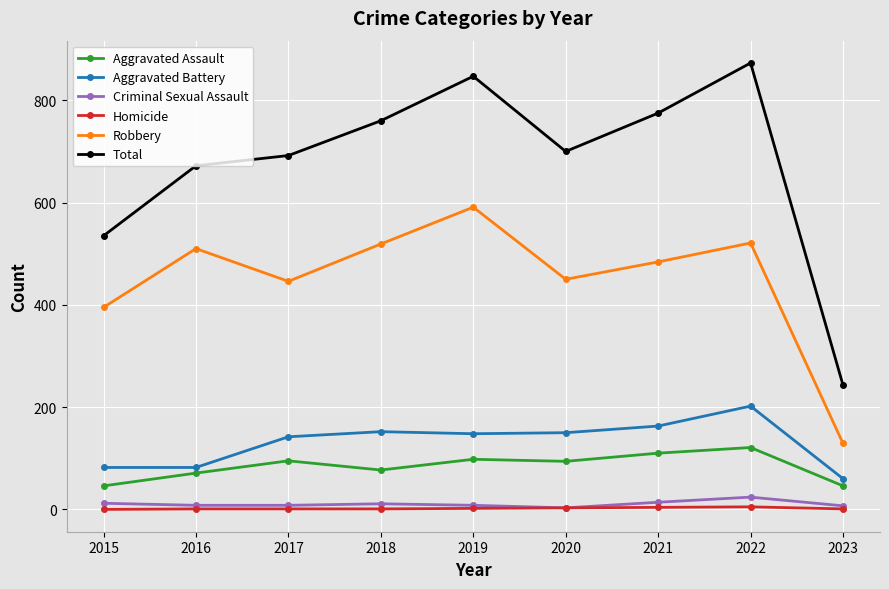

How many series are shown in this chart?

6